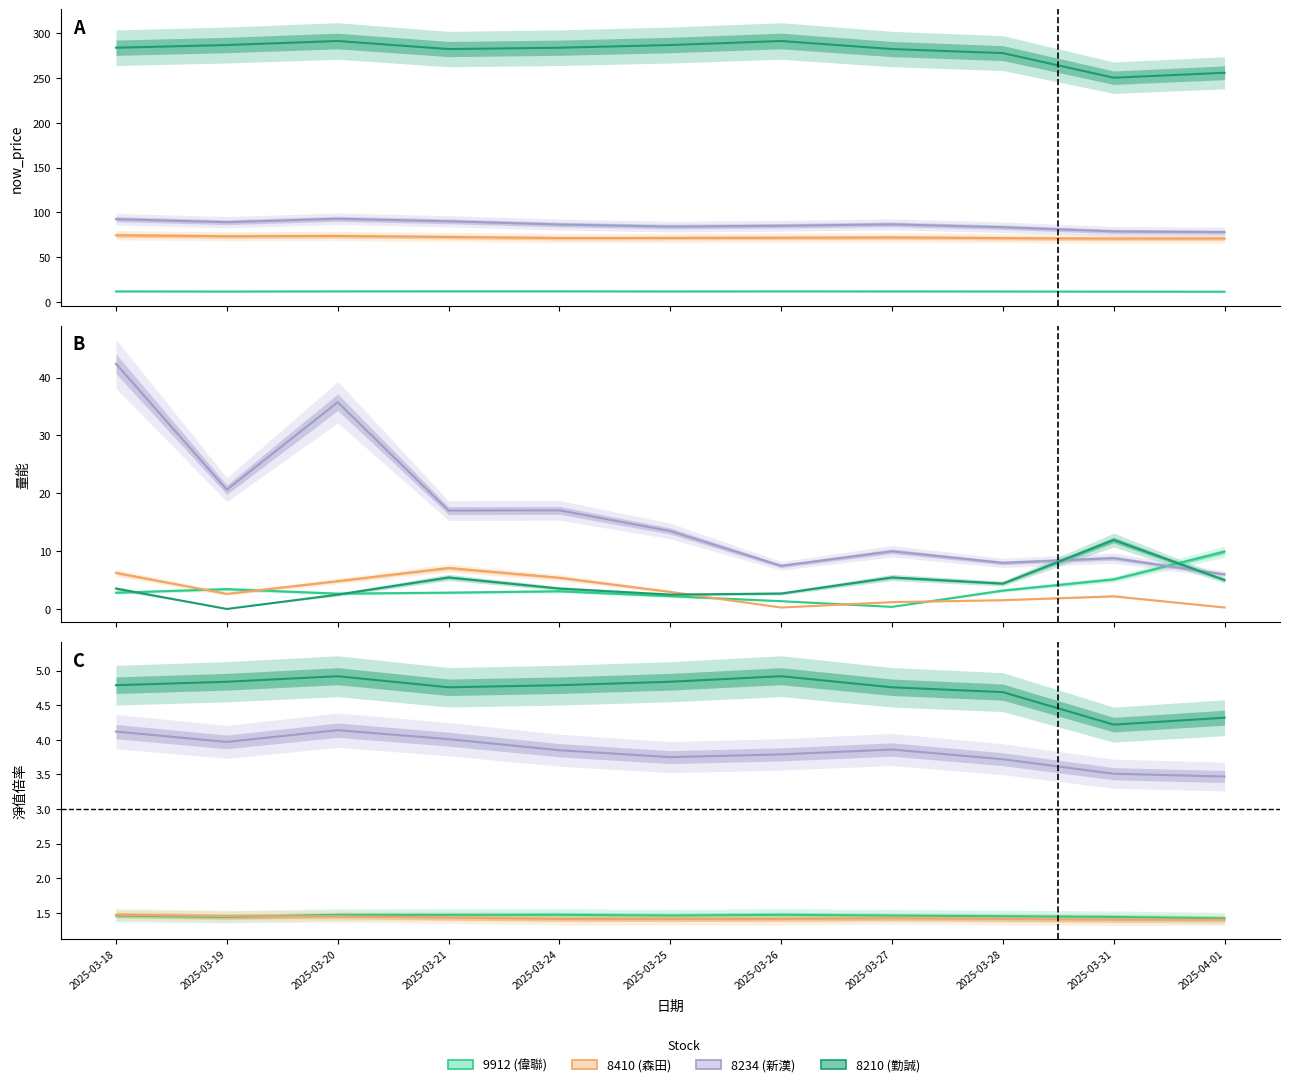

True or false: Stock 8210 and Stock 8234 cross at least once.

False